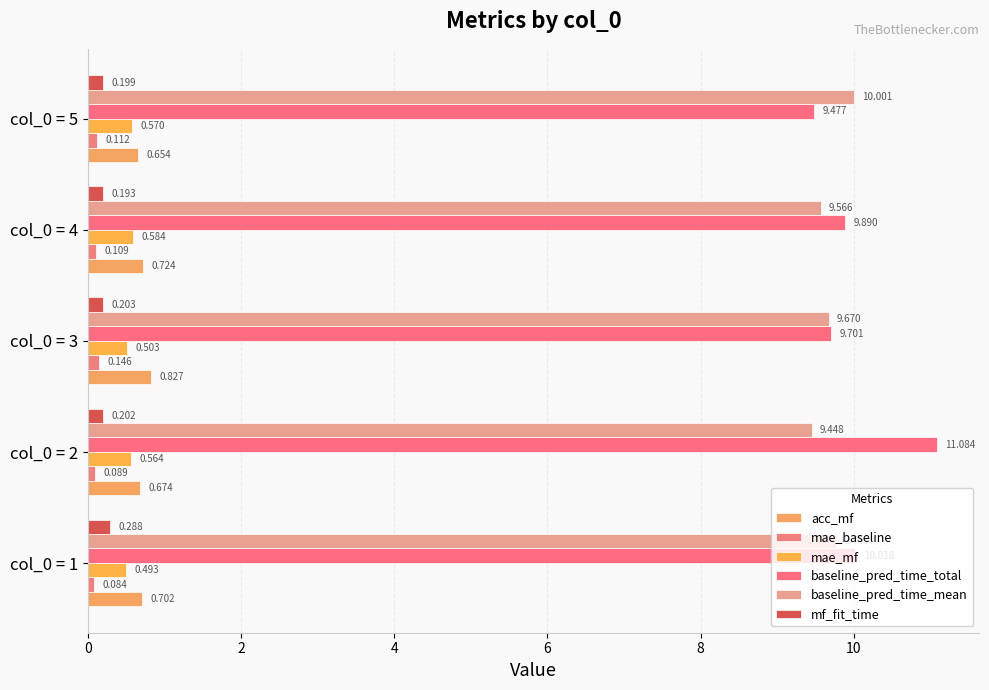

Reading left to right, list all the values displayed in this chart.

acc_mf: 0.7	0.7	0.8	0.7	0.7
mae_baseline: 0.1	0.1	0.1	0.1	0.1
mae_mf: 0.5	0.6	0.5	0.6	0.6
baseline_pred_time_total: 10.0	11.1	9.7	9.9	9.5
baseline_pred_time_mean: 9.8	9.4	9.7	9.6	10.0
mf_fit_time: 0.3	0.2	0.2	0.2	0.2